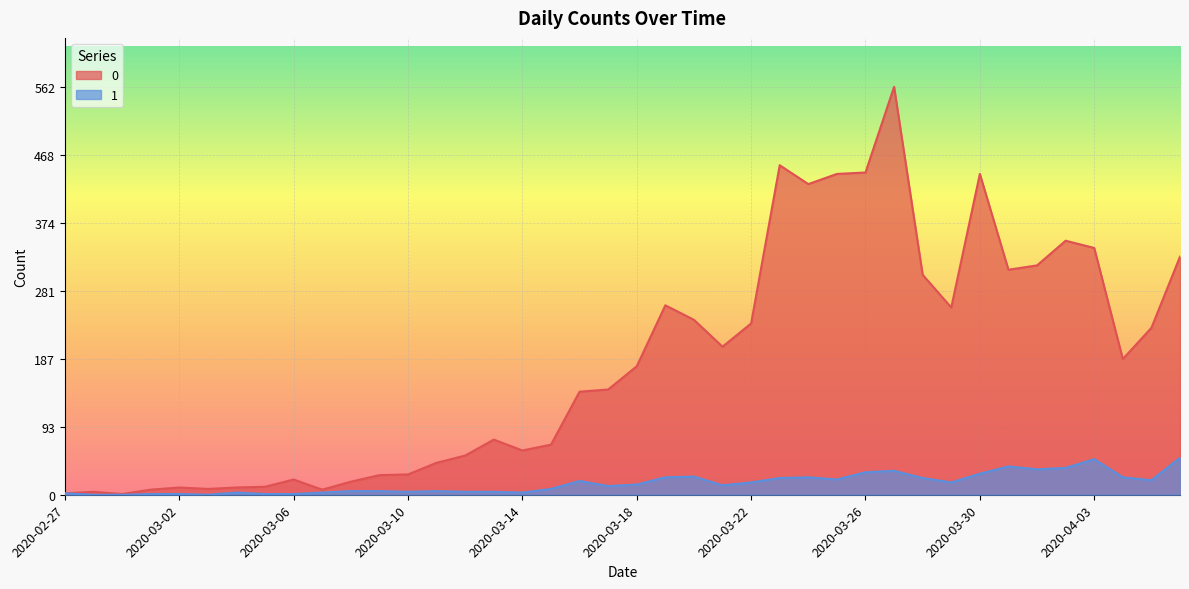

What is the spread (max minus min) of values at 2020-03-07?

4